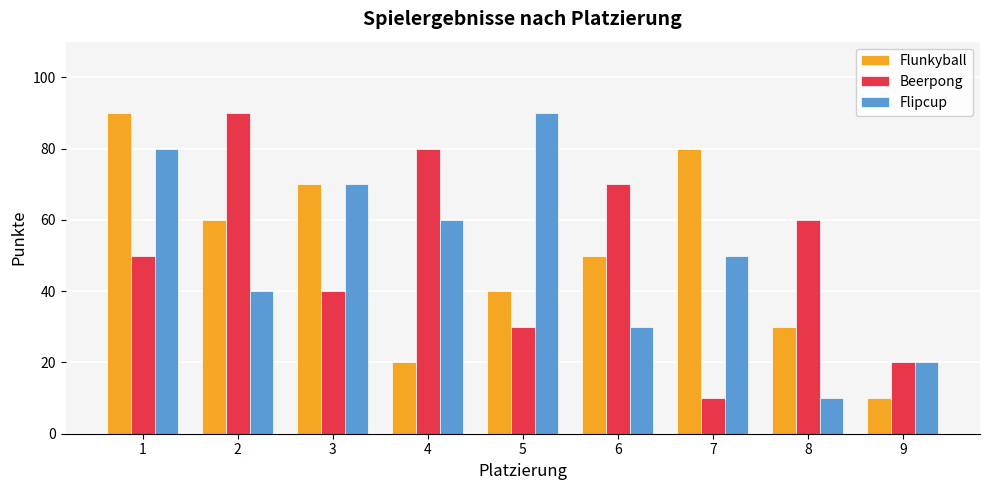

What are all the series names shown in the legend?

Flunkyball, Beerpong, Flipcup